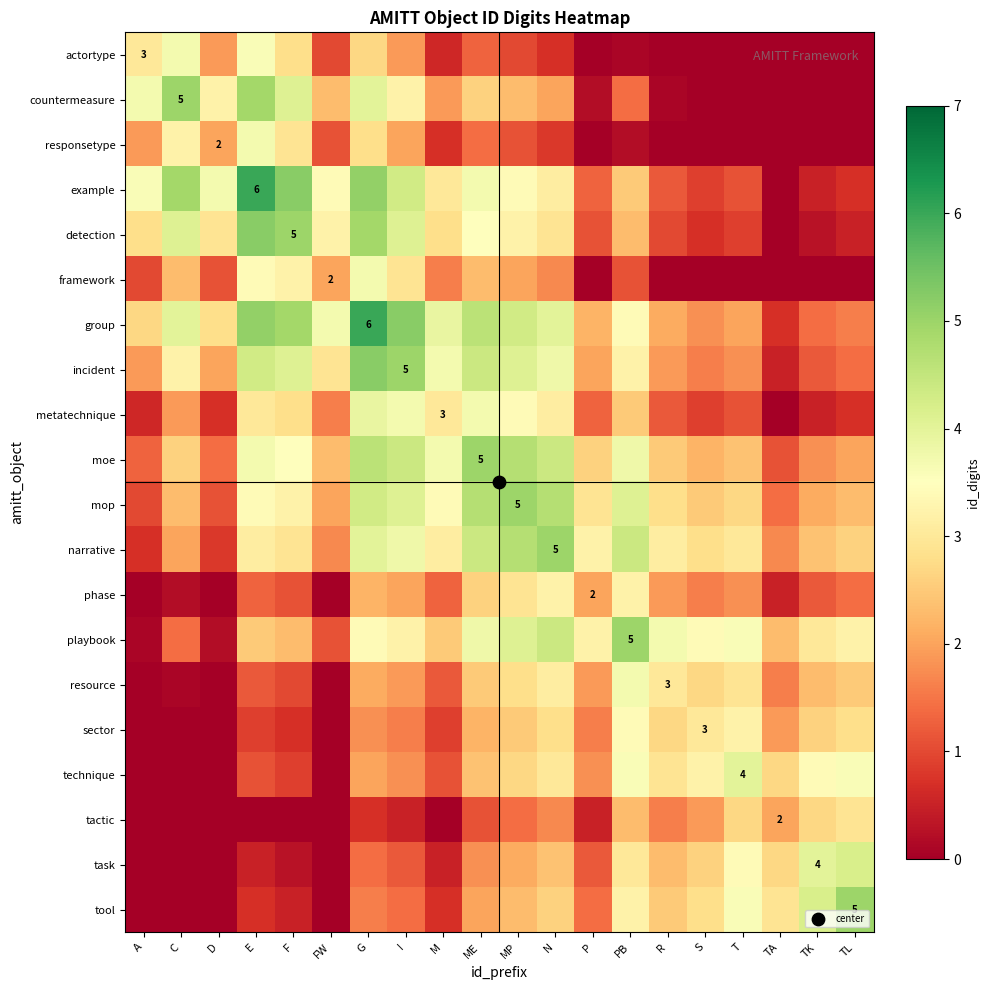

At which category is the sum across all series the highest?

G